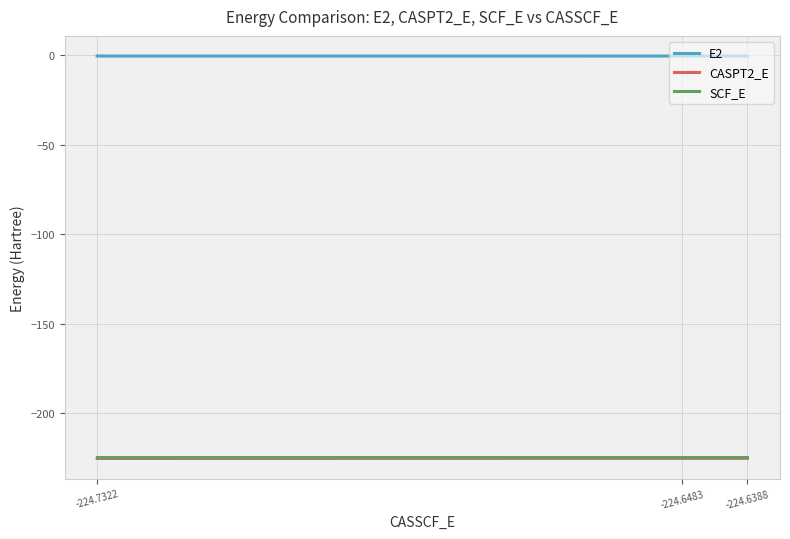

What is the spread (max minus min) of values at root_1?

224.7